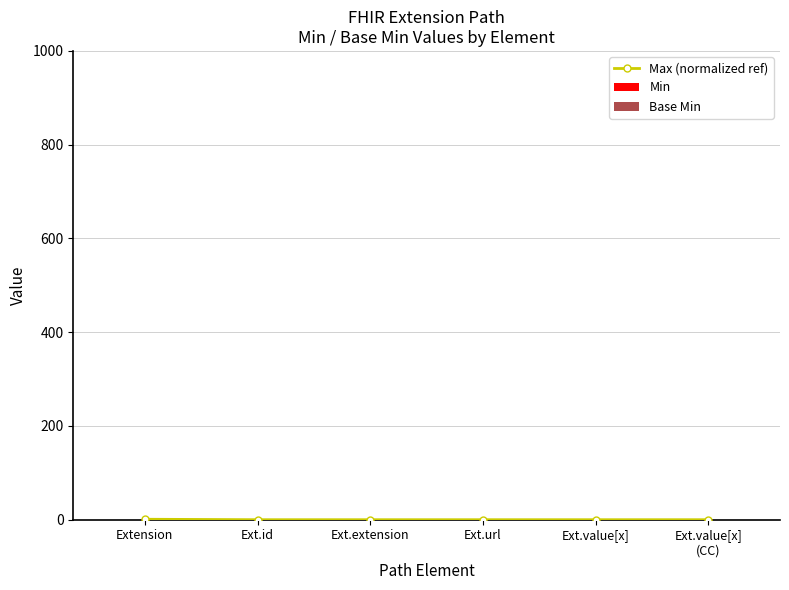

Which series has the largest total across all categories?

Max (normalized ref)